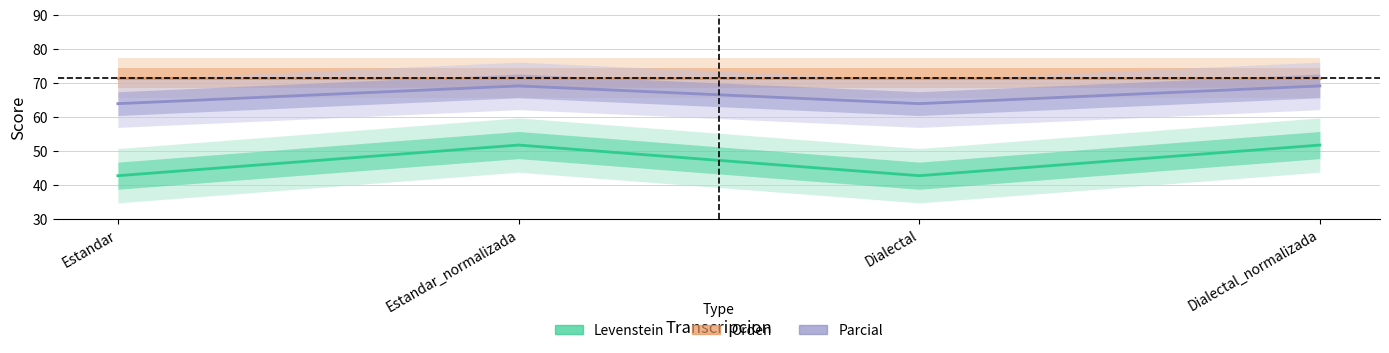

What is the lowest value of the Parcial series?

63.9